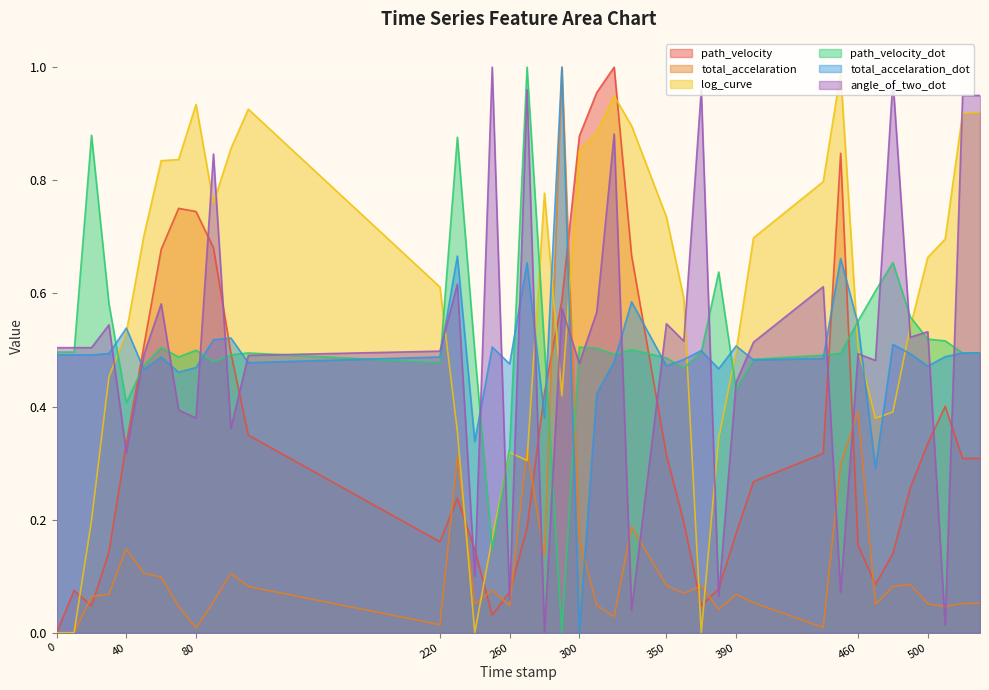

Between 320.0 and 70.0, which is larger?

320.0